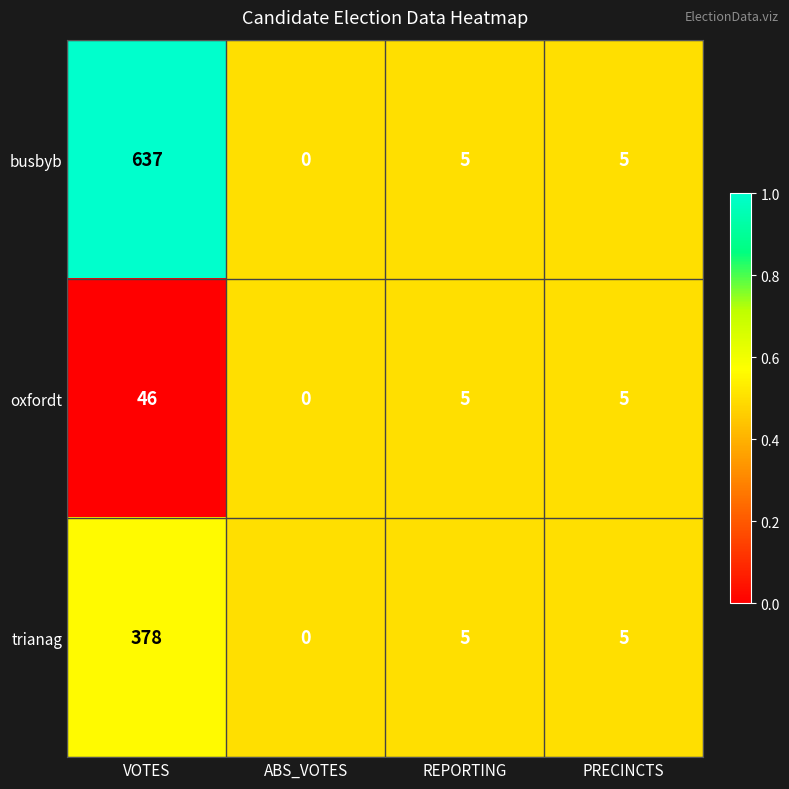

List the series in order of their overall mean, lowest first.

oxfordt, trianag, busbyb